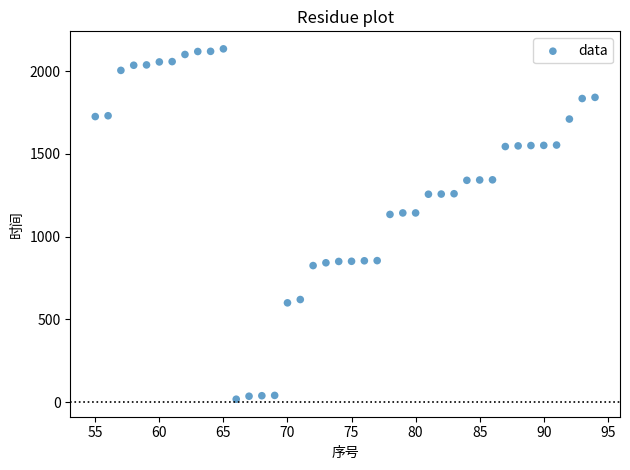

What is the range of X values (max minus min)?

39